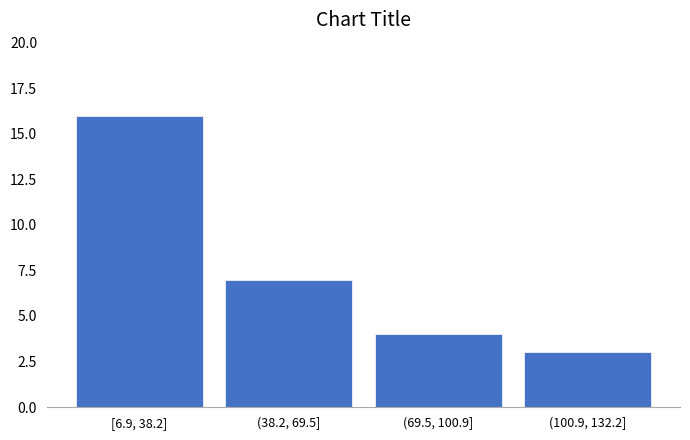

Reading left to right, transcribe all the data shown in this chart.

[6.9, 38.2]=16	(38.2, 69.5]=7	(69.5, 100.9]=4	(100.9, 132.2]=3